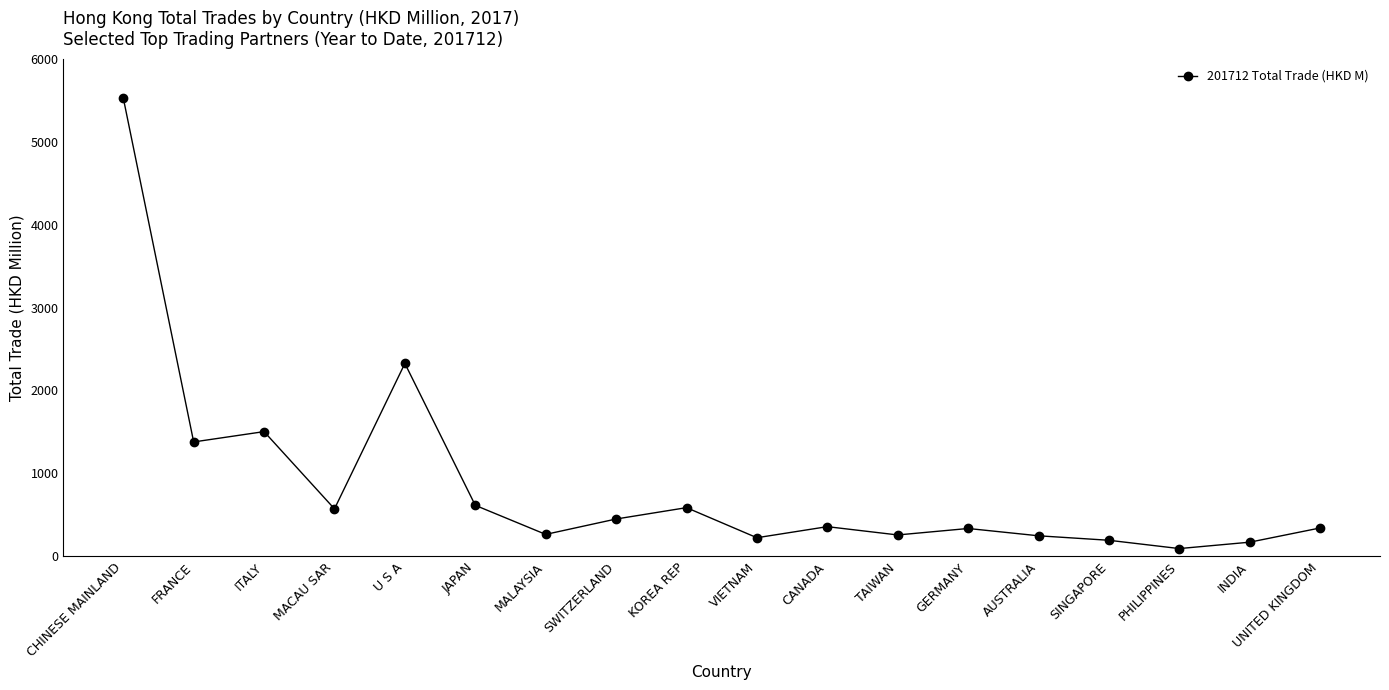

At which label does the data first exceed 358?

CHINESE MAINLAND